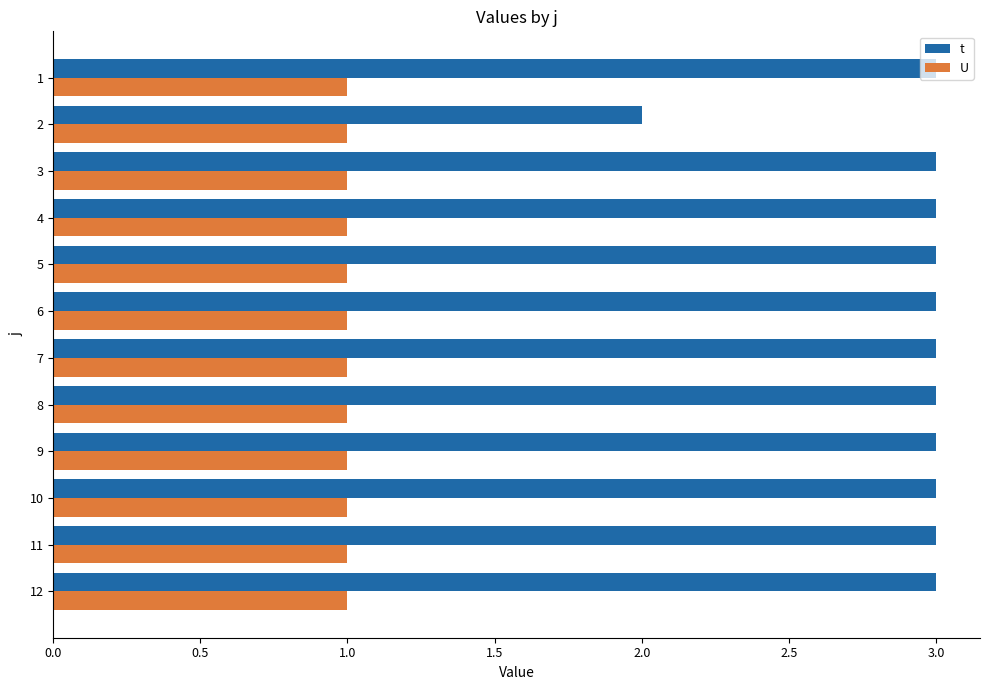

What is the sum of all U values?

12